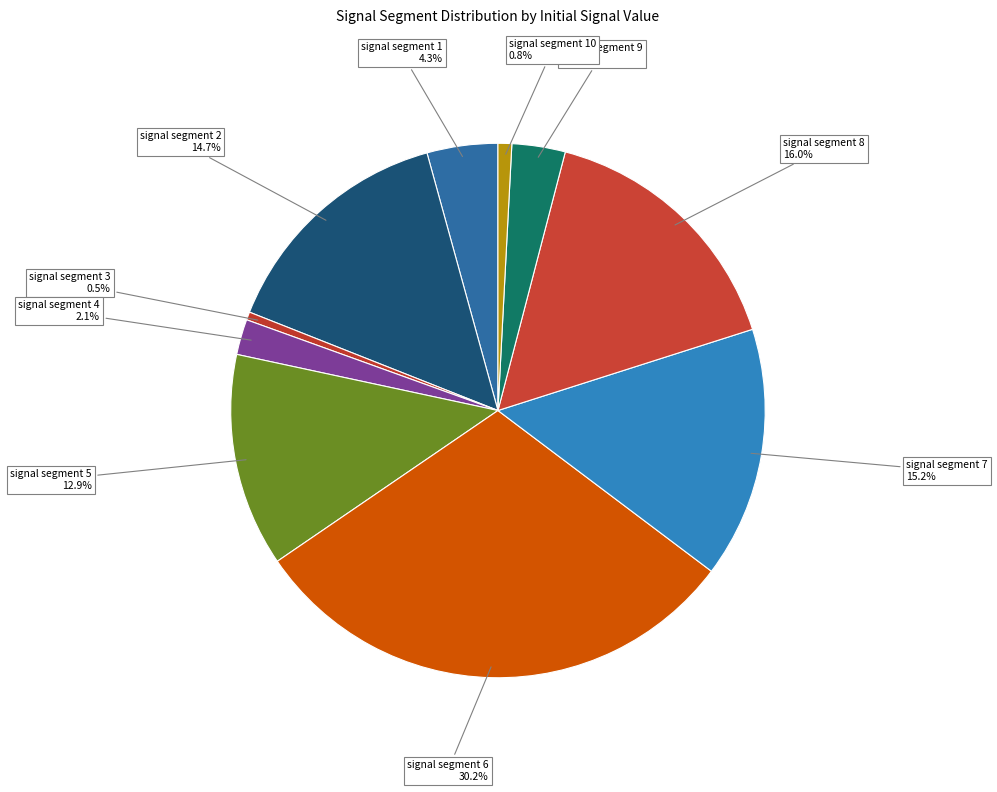

Which has a higher value, signal segment 4 or signal segment 2?

signal segment 2